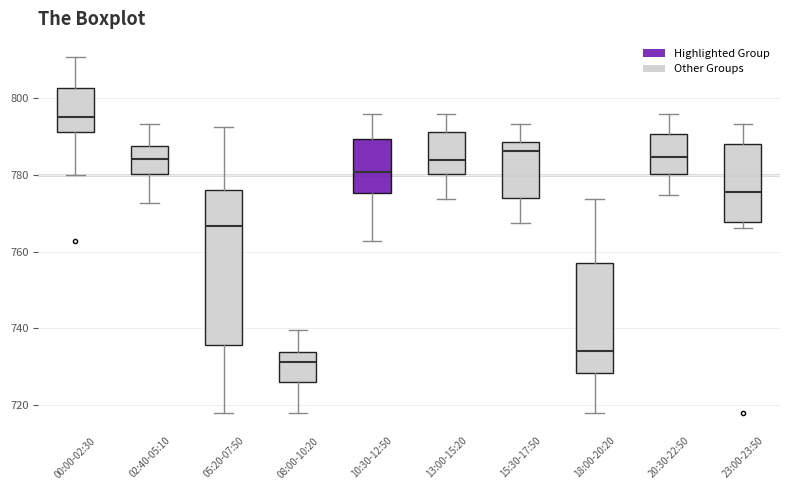

Reading left to right, transcribe this box plot: for each box, give where its median line is, the range the box spans, and where its two whiskers end, as read against the y-axis. The values are not printed on the chart, so give them approximately, as read against the axis.

00:00-02:30: median 794, box 792 to 802, whiskers 780 to 810
02:40-05:10: median 784, box 780 to 788, whiskers 772 to 794
05:20-07:50: median 766, box 736 to 776, whiskers 718 to 792
08:00-10:20: median 732, box 726 to 734, whiskers 718 to 740
10:30-12:50: median 780, box 776 to 790, whiskers 762 to 796
13:00-15:20: median 784, box 780 to 792, whiskers 774 to 796
15:30-17:50: median 786, box 774 to 788, whiskers 768 to 794
18:00-20:20: median 734, box 728 to 756, whiskers 718 to 774
20:30-22:50: median 784, box 780 to 790, whiskers 774 to 796
23:00-23:50: median 776, box 768 to 788, whiskers 766 to 794